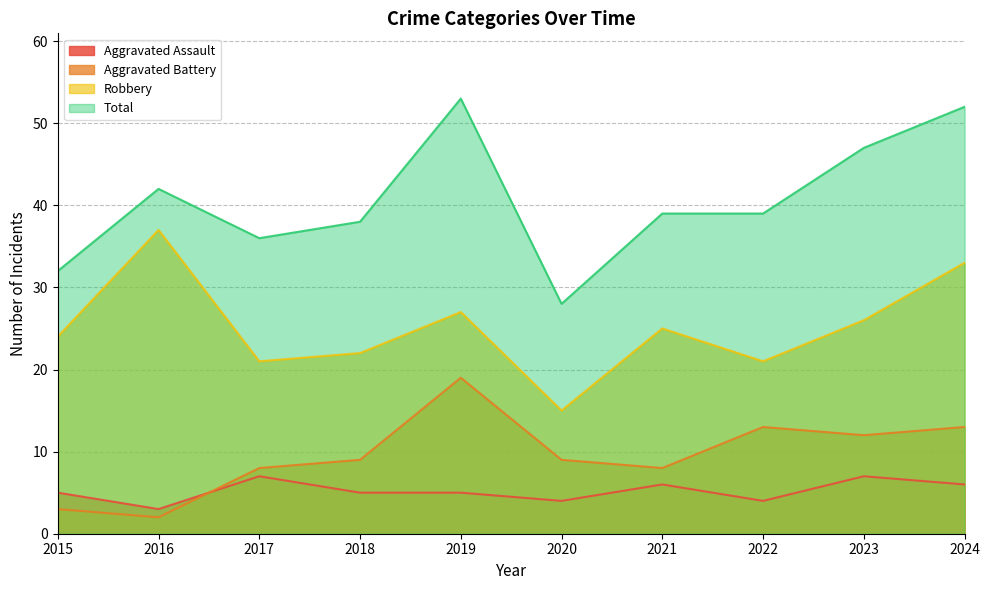

Count the number of data series in this chart.

4